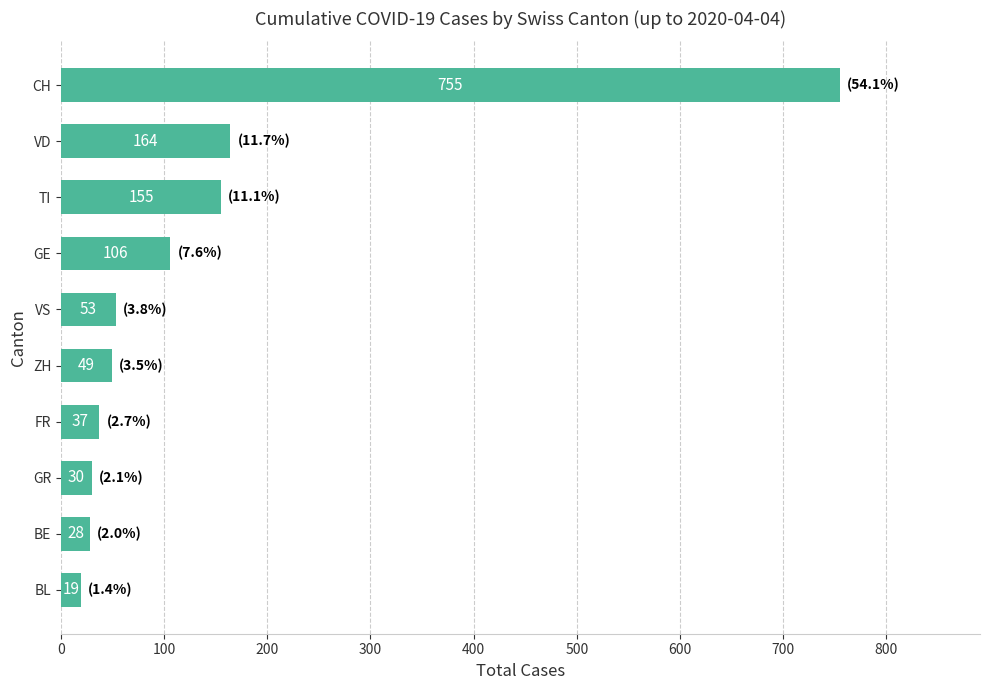

What is the label of the 3rd bar from the top?

TI